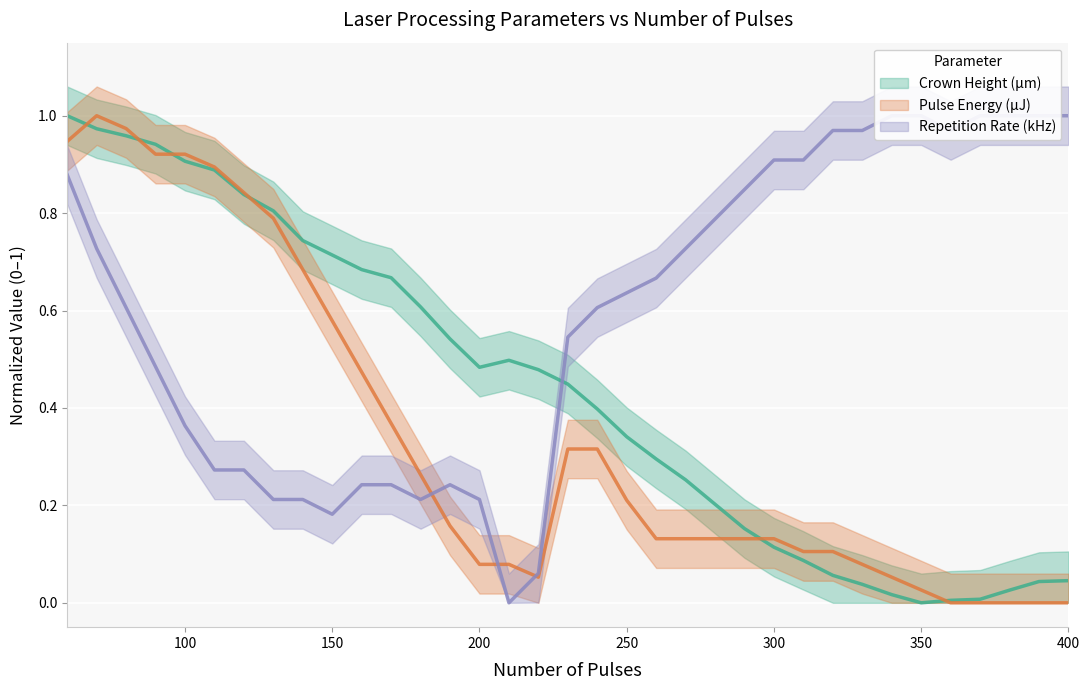

Reading left to right, transcribe all the data shown in this chart.

Crown Height (µm): 60=1.0	70=1.0	80=1.0	90=0.9	100=0.9	110=0.9	120=0.8	130=0.8	140=0.7	150=0.7	160=0.7	170=0.7	180=0.6	190=0.5	200=0.5	210=0.5	220=0.5	230=0.4	240=0.4	250=0.3	260=0.3	270=0.3	280=0.2	290=0.2	300=0.1	310=0.1	320=0.1	330=0.0	340=0.0	350=0.0	360=0.0	370=0.0	380=0.0	390=0.0	400=0.0
Pulse Energy (µJ): 60=0.9	70=1.0	80=1.0	90=0.9	100=0.9	110=0.9	120=0.8	130=0.8	140=0.7	150=0.6	160=0.5	170=0.4	180=0.3	190=0.2	200=0.1	210=0.1	220=0.1	230=0.3	240=0.3	250=0.2	260=0.1	270=0.1	280=0.1	290=0.1	300=0.1	310=0.1	320=0.1	330=0.1	340=0.1	350=0.0	360=0.0	370=0.0	380=0.0	390=0.0	400=0.0
Repetition Rate (kHz): 60=0.9	70=0.7	80=0.6	90=0.5	100=0.4	110=0.3	120=0.3	130=0.2	140=0.2	150=0.2	160=0.2	170=0.2	180=0.2	190=0.2	200=0.2	210=0.0	220=0.1	230=0.5	240=0.6	250=0.6	260=0.7	270=0.7	280=0.8	290=0.8	300=0.9	310=0.9	320=1.0	330=1.0	340=1.0	350=1.0	360=1.0	370=1.0	380=1.0	390=1.0	400=1.0